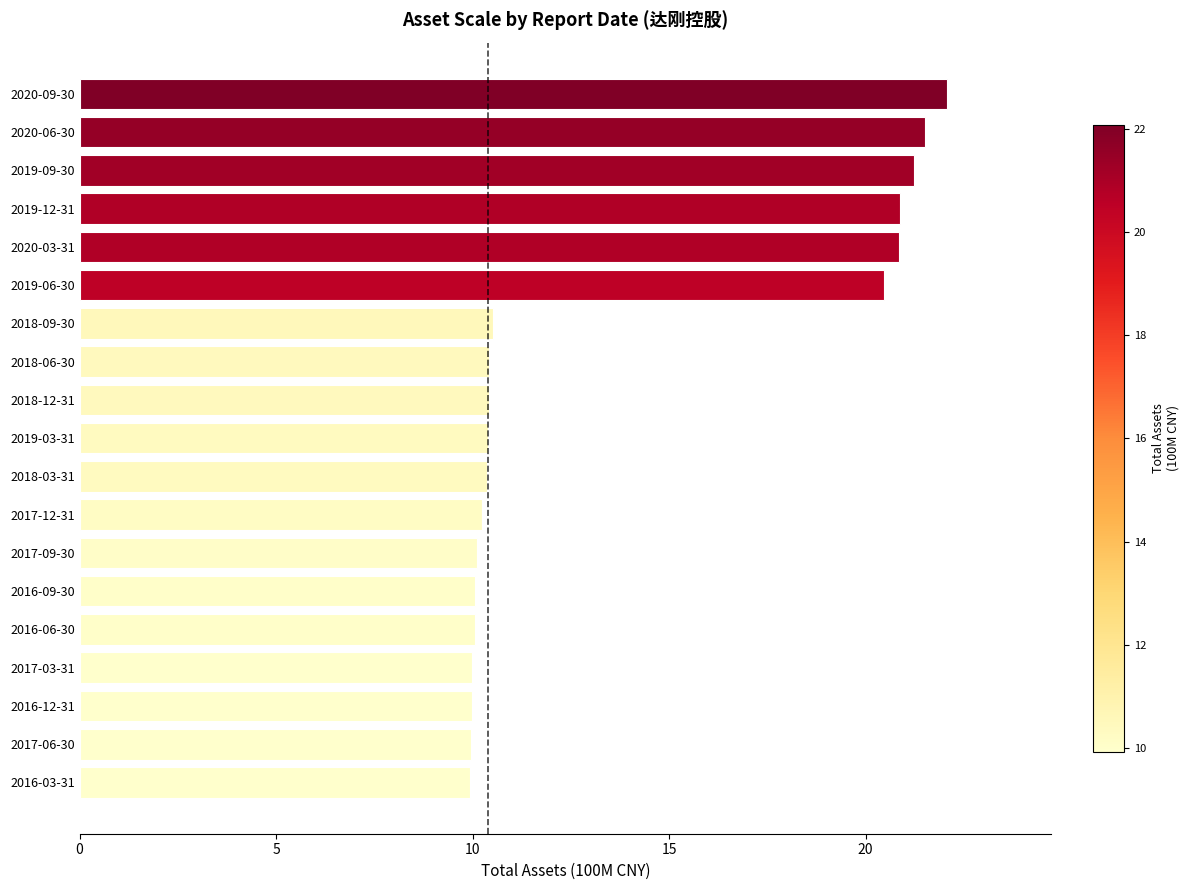

At which label is the value closest to 16?

2019-06-30